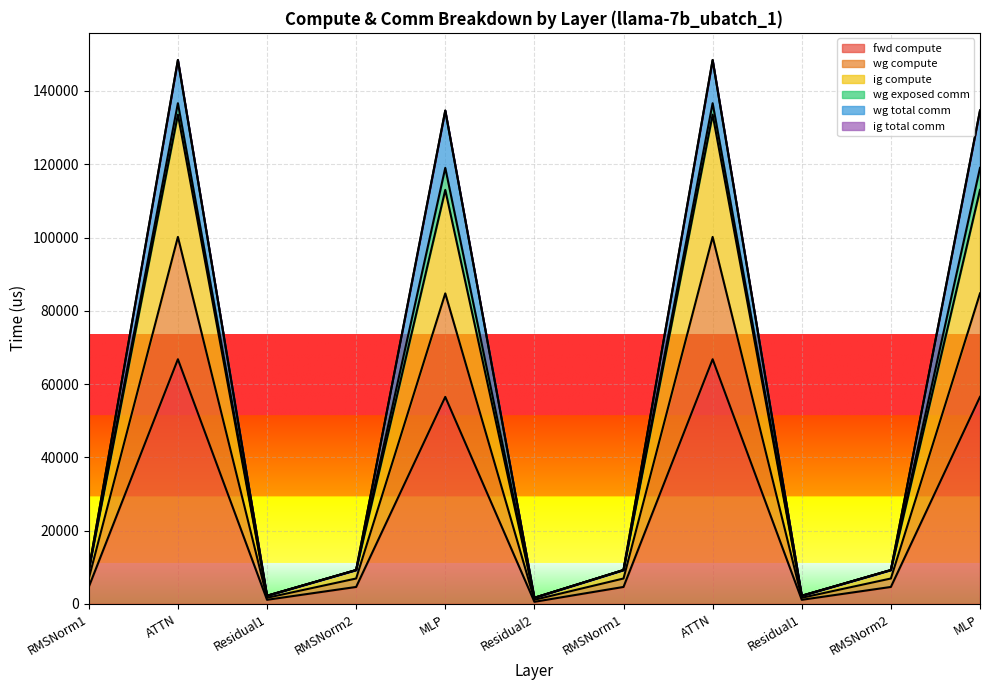

How many values in the ig compute series exceed 6915?

8